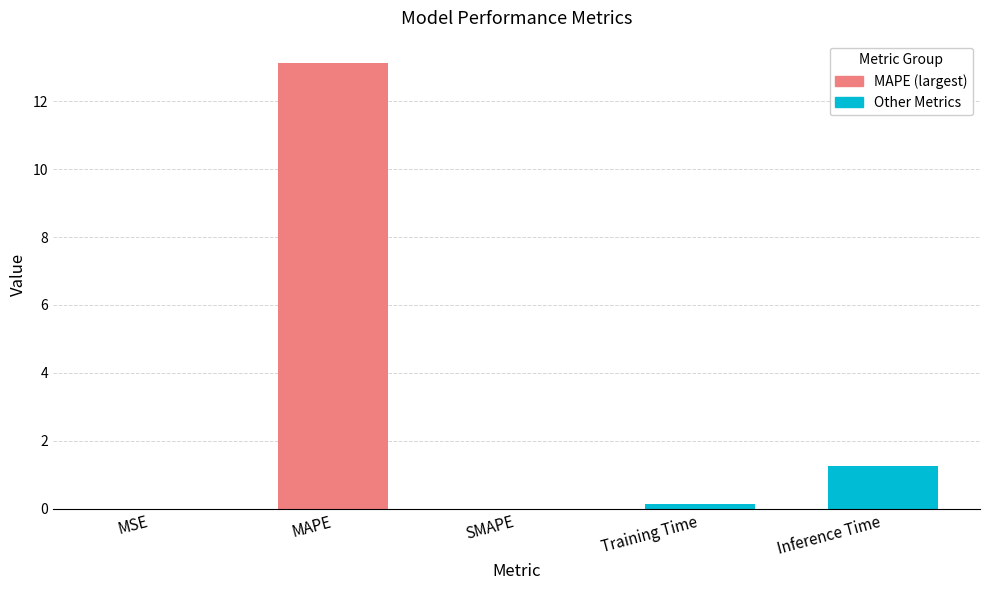

What is the maximum value shown in the chart?

13.1